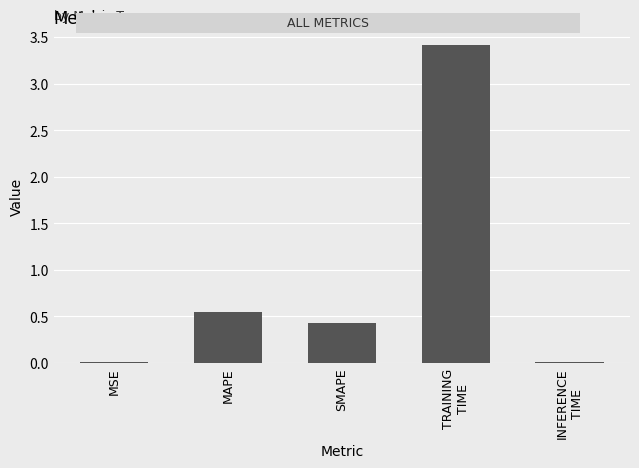

What is the change in value from SMAPE to TRAINING
TIME?

+3.0